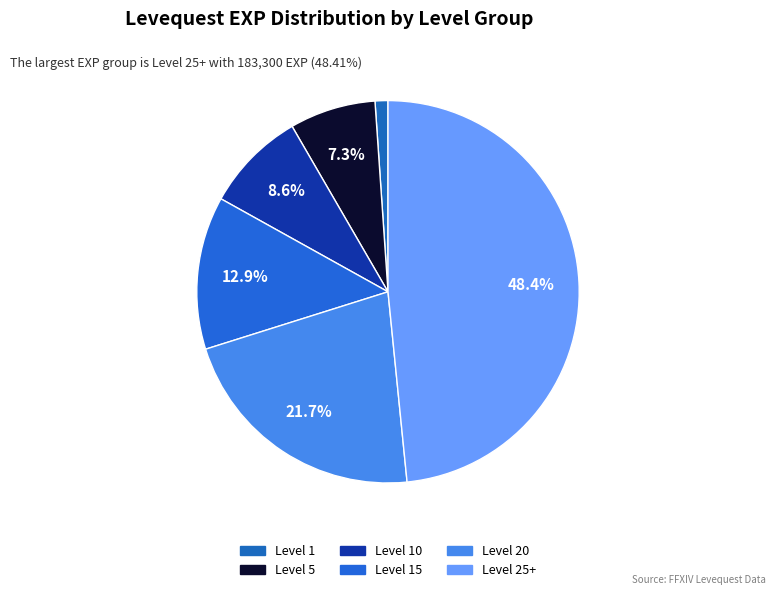

What is the smallest slice in the pie chart?

Level 1